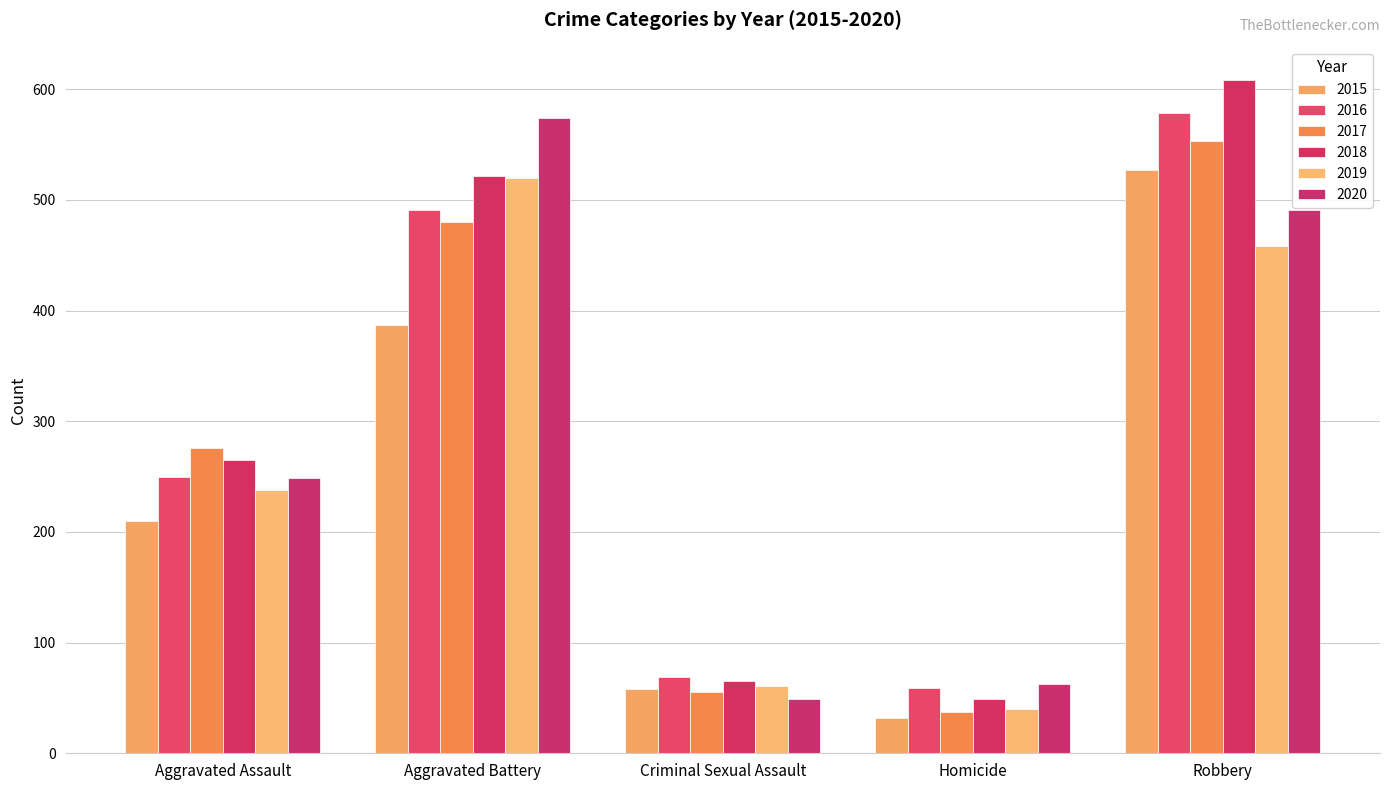

Which series changed the most between Aggravated Battery and Robbery?

2015